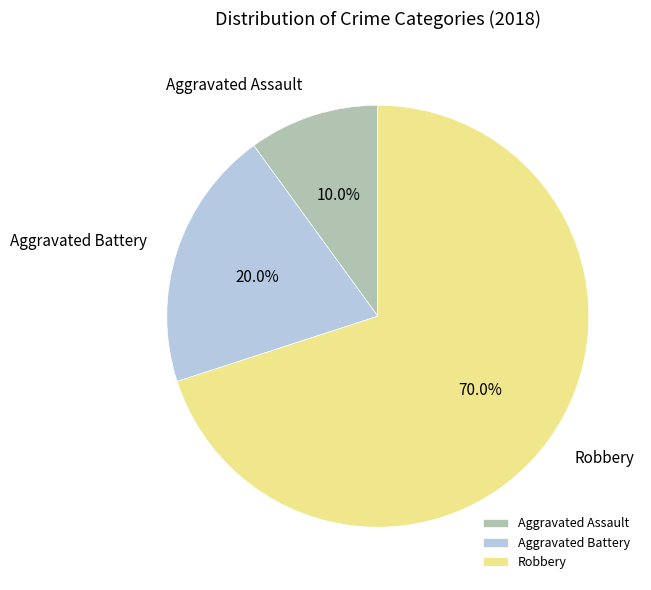

Count the number of slices in the pie.

3